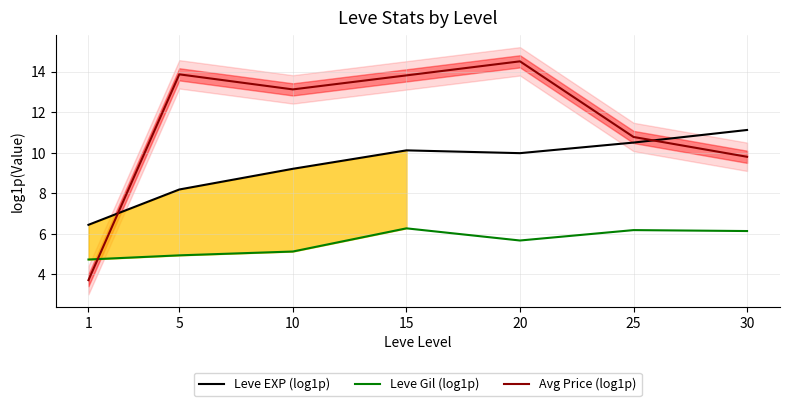

Which series changed the most between 5 and 15?

Leve EXP (log1p)